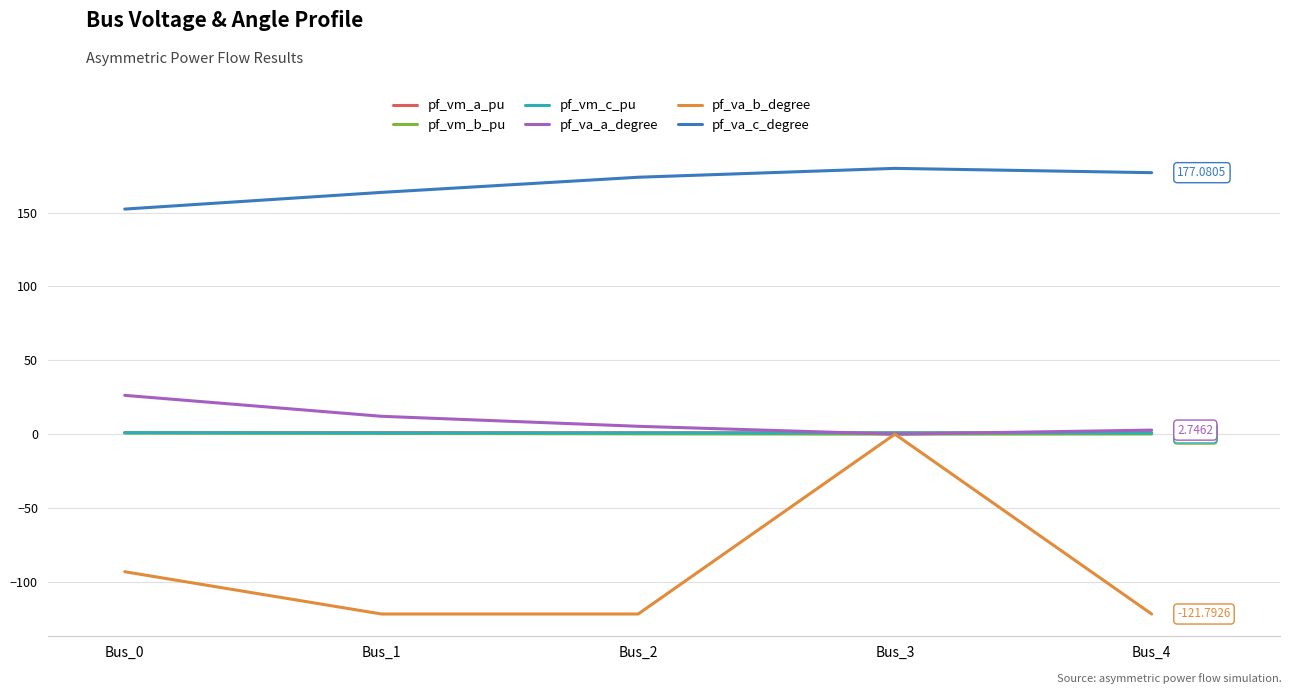

Is the value of pf_vm_c_pu at Bus_1 greater than the value of pf_va_c_degree at Bus_3?

No